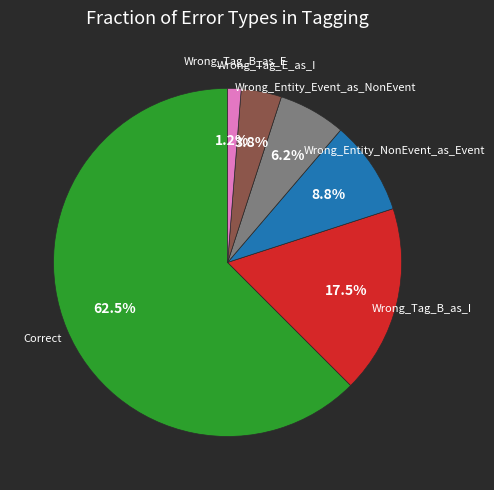

Is the sum of Correct and Wrong_Tag_B_as_I greater than half?

Yes